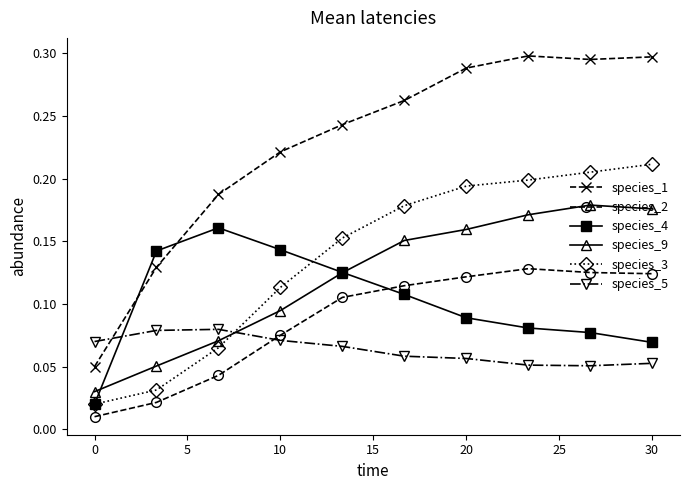

List the series in order of their peak value, lowest first.

species_5, species_2, species_4, species_9, species_3, species_1